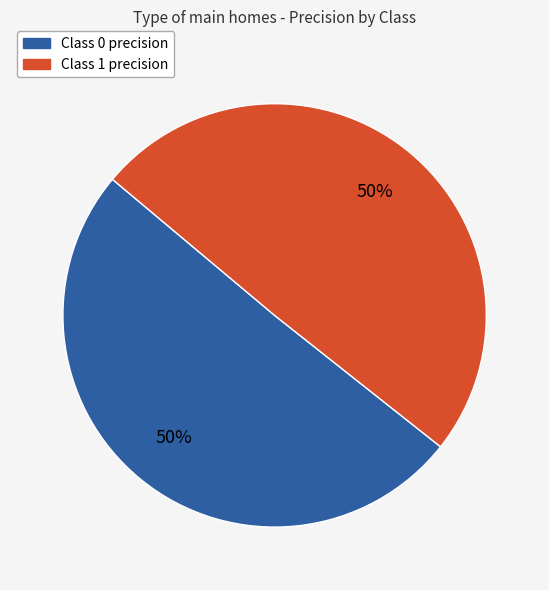

To the nearest percent, what is the average slice percentage?

50%